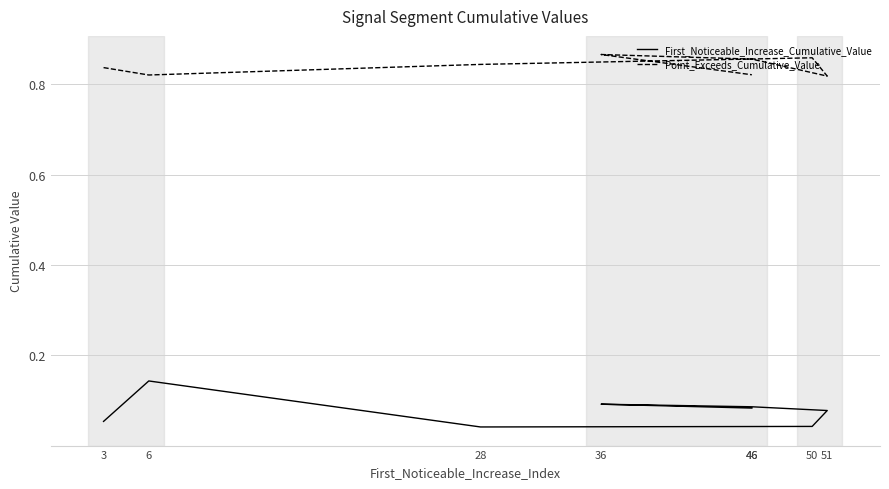

Which series changed the most between 3 and 50?

Point_Exceeds_Cumulative_Value